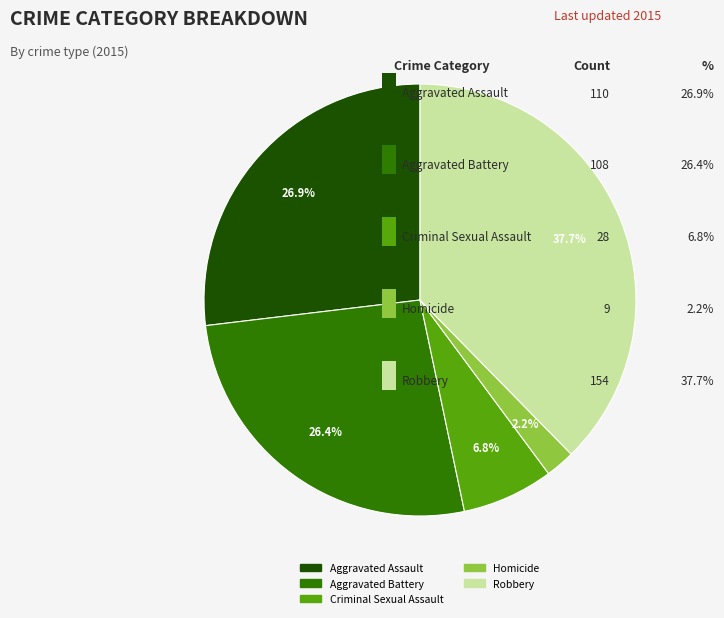

How many slices are in this pie chart?

5